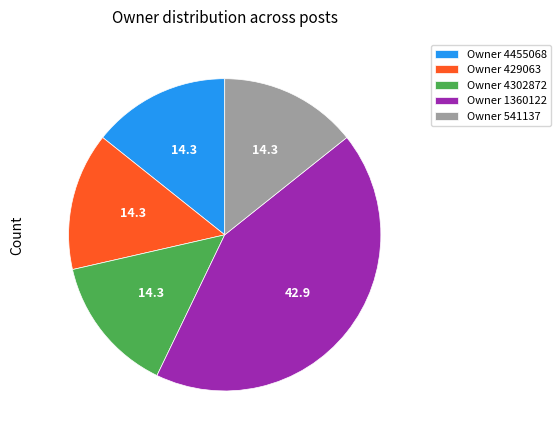

Is Owner 429063 the majority of the pie?

No